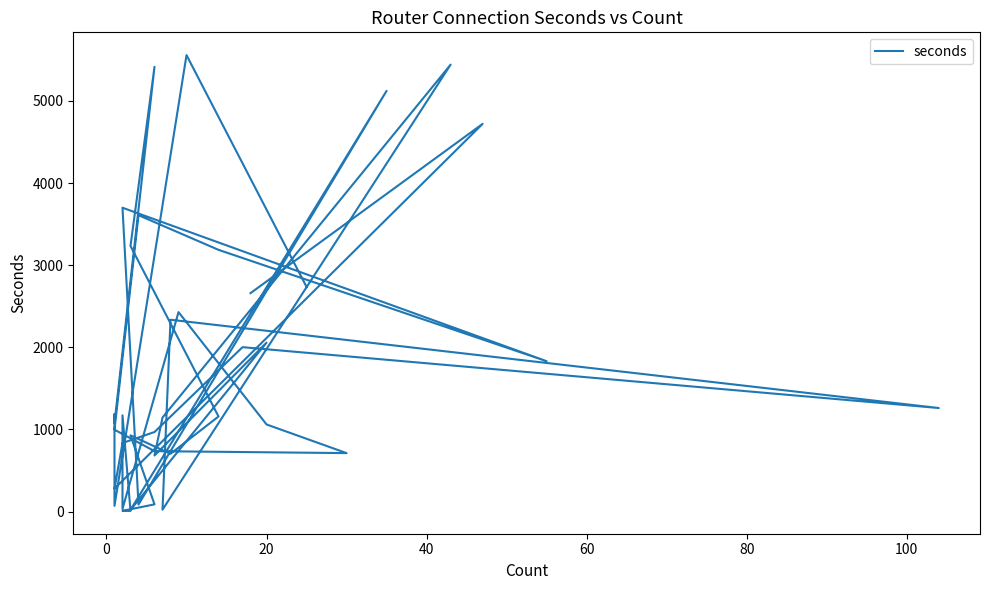

Is this an area chart (filled region under the line)?

No